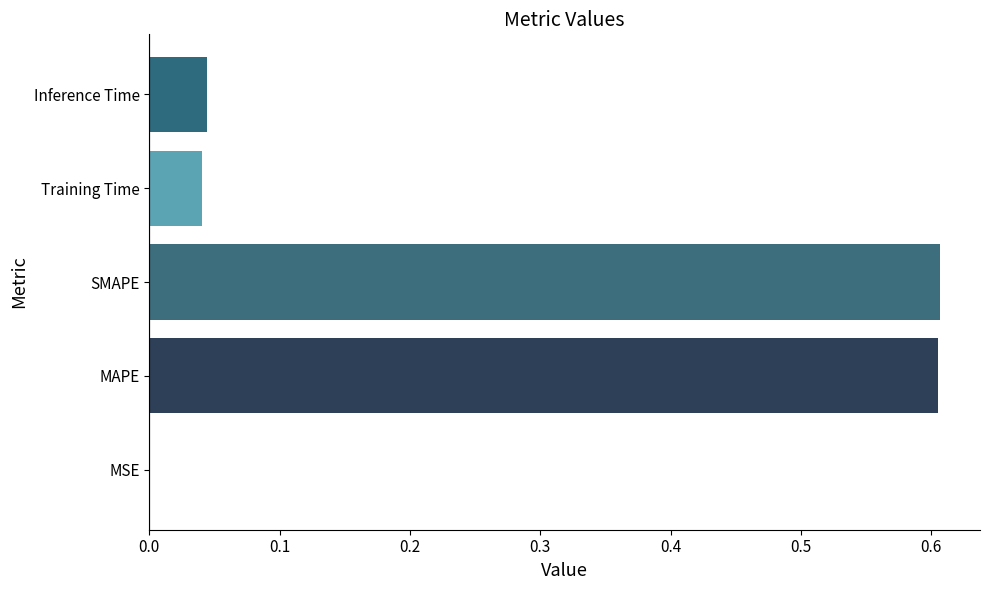

The chart shows a value of 0.6 at MAPE. True or false?

True